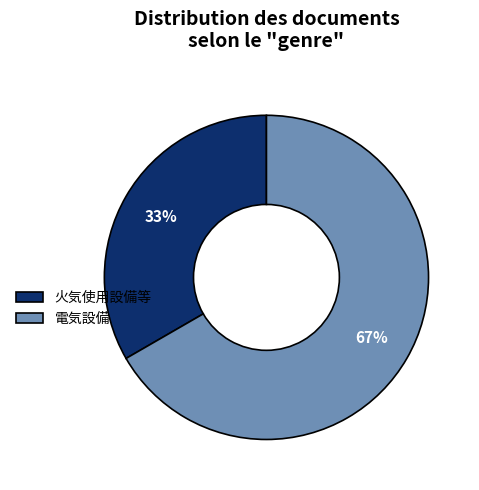

Is there a majority slice in this chart?

Yes